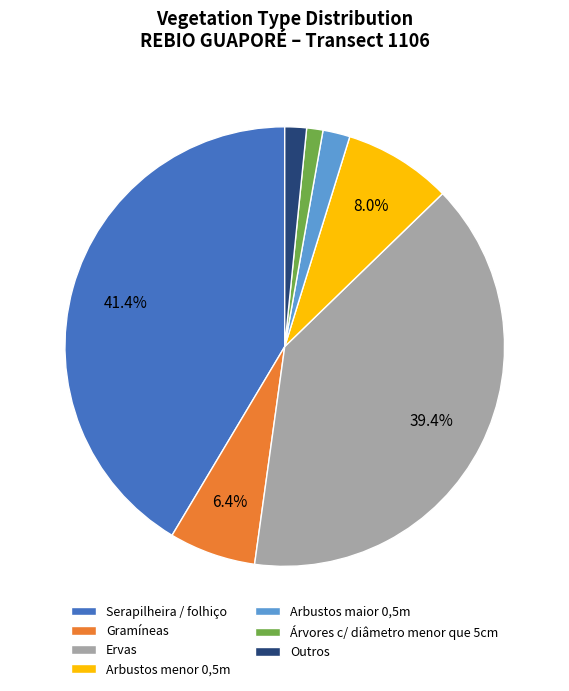

Is it true that Arbustos maior 0,5m is 2% of the pie?

True